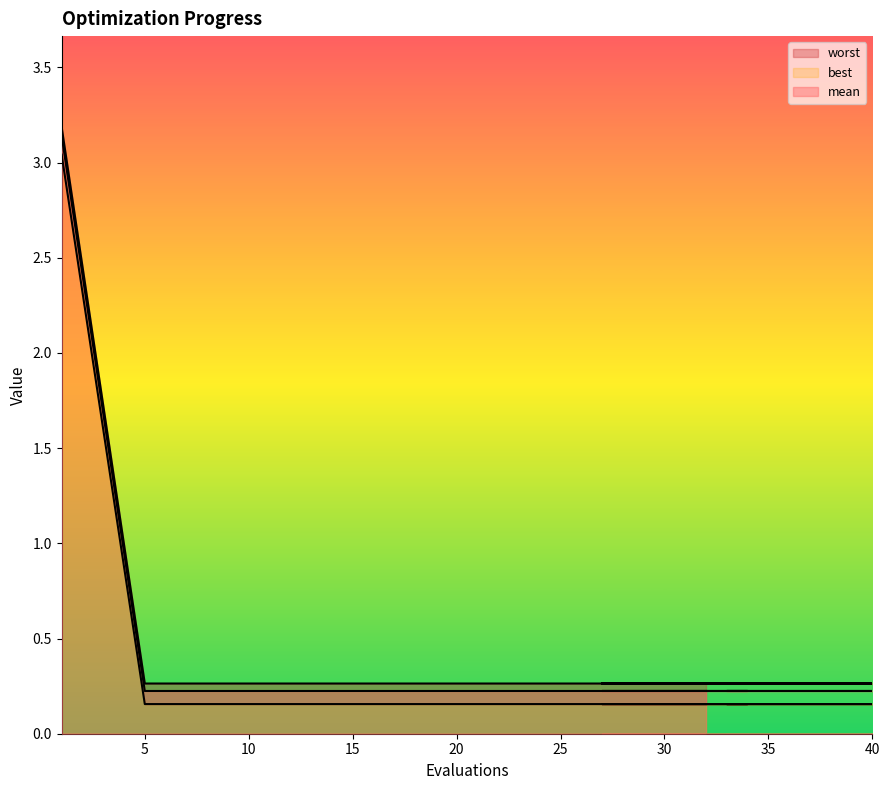

What is the sum of the mean values at 31 and 39?

0.5